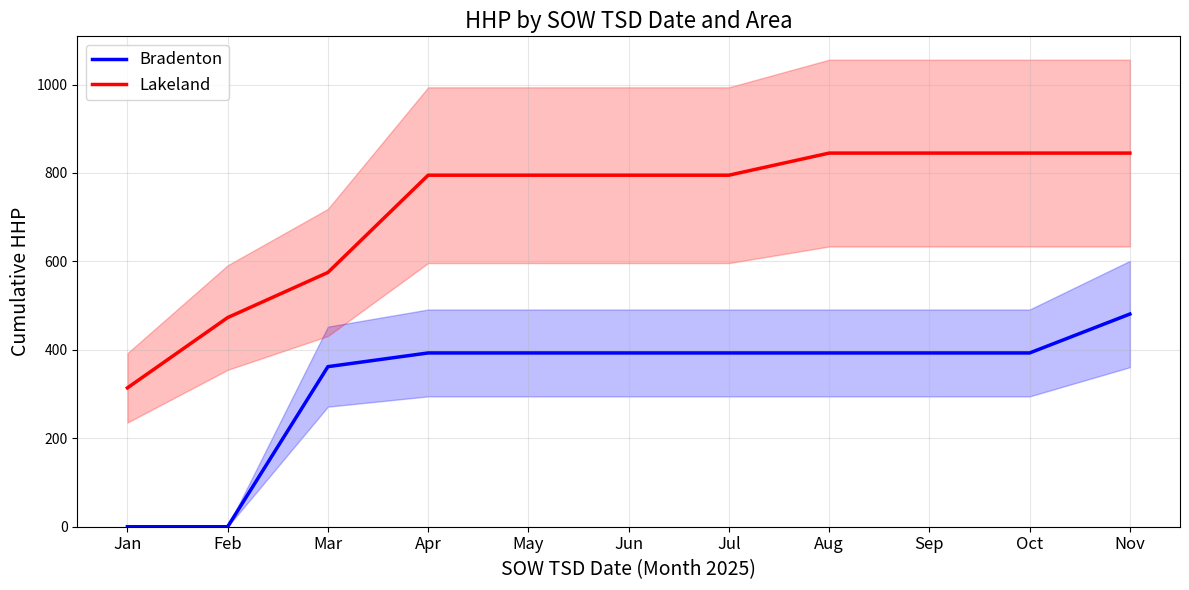

What is the difference between the Bradenton values at Nov and Oct?

88